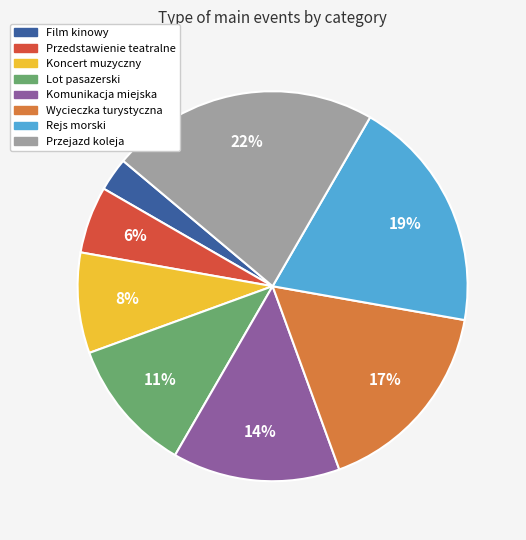

Which category has the biggest portion of the pie?

Przejazd koleja